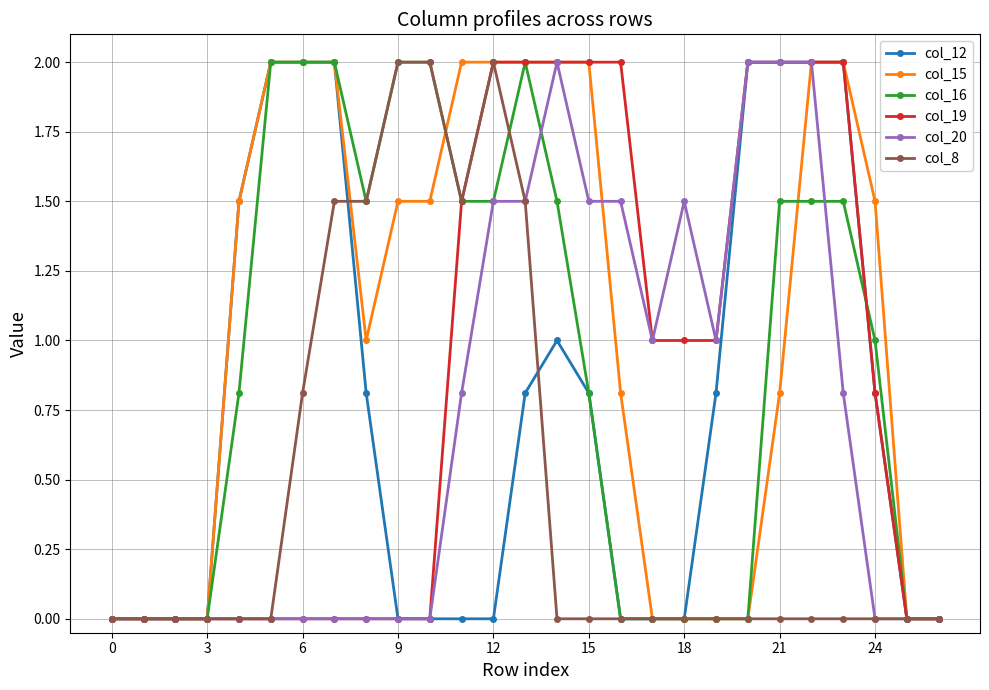

What is the value of the col_19 point at the 15th from the left?

2.0